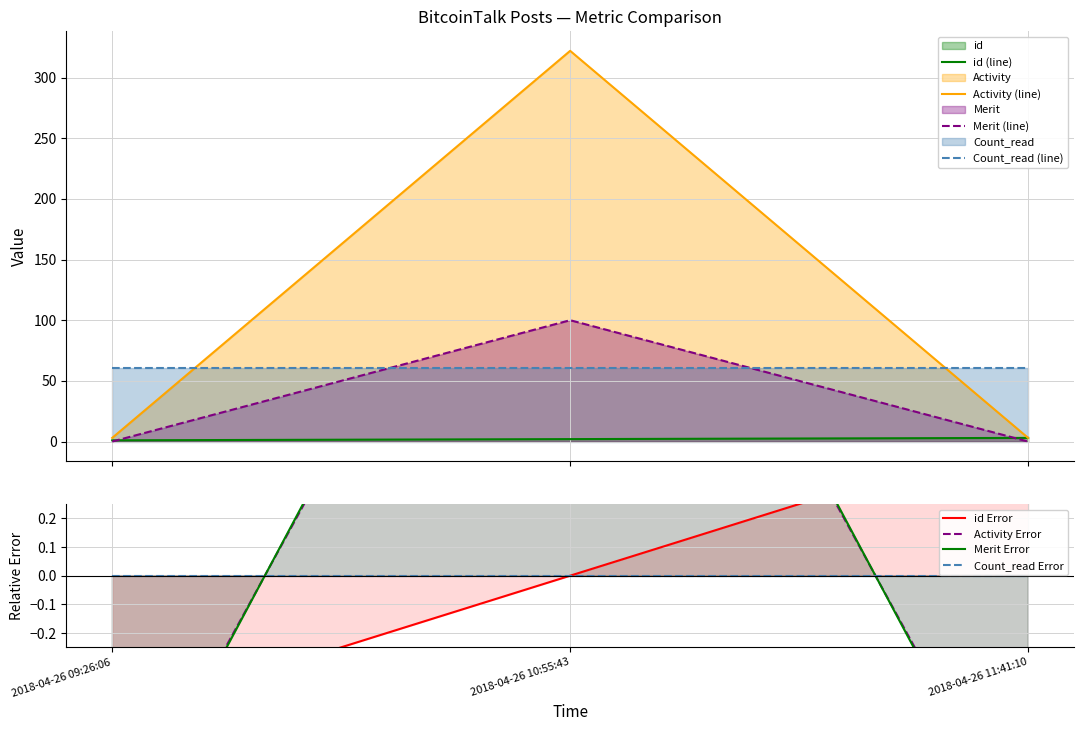

Is it true that Merit equals 0.0 at 2018-04-26 09:26:06?

True